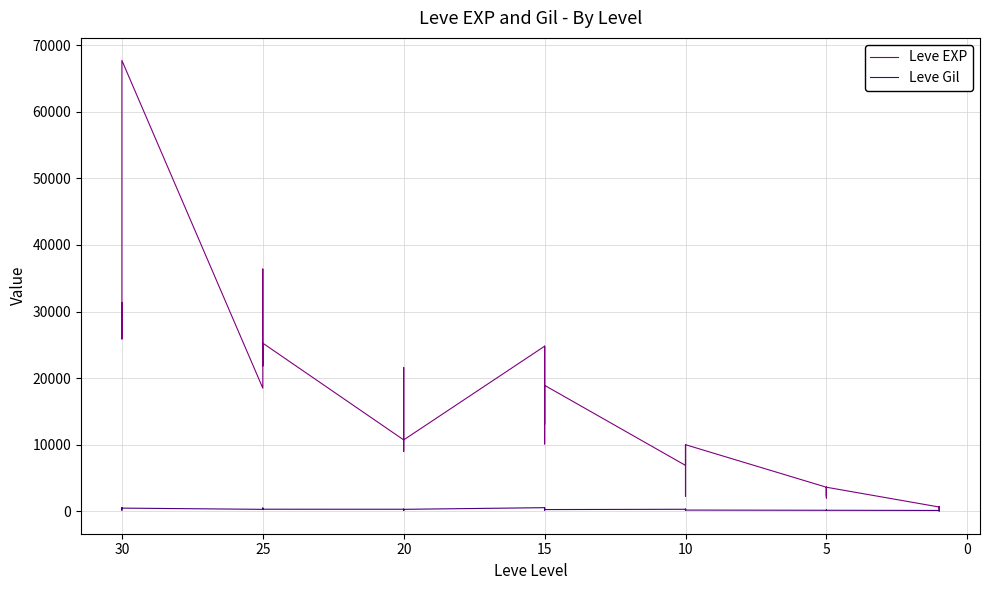

Between 5 and 20, which series saw the biggest shift?

Leve EXP